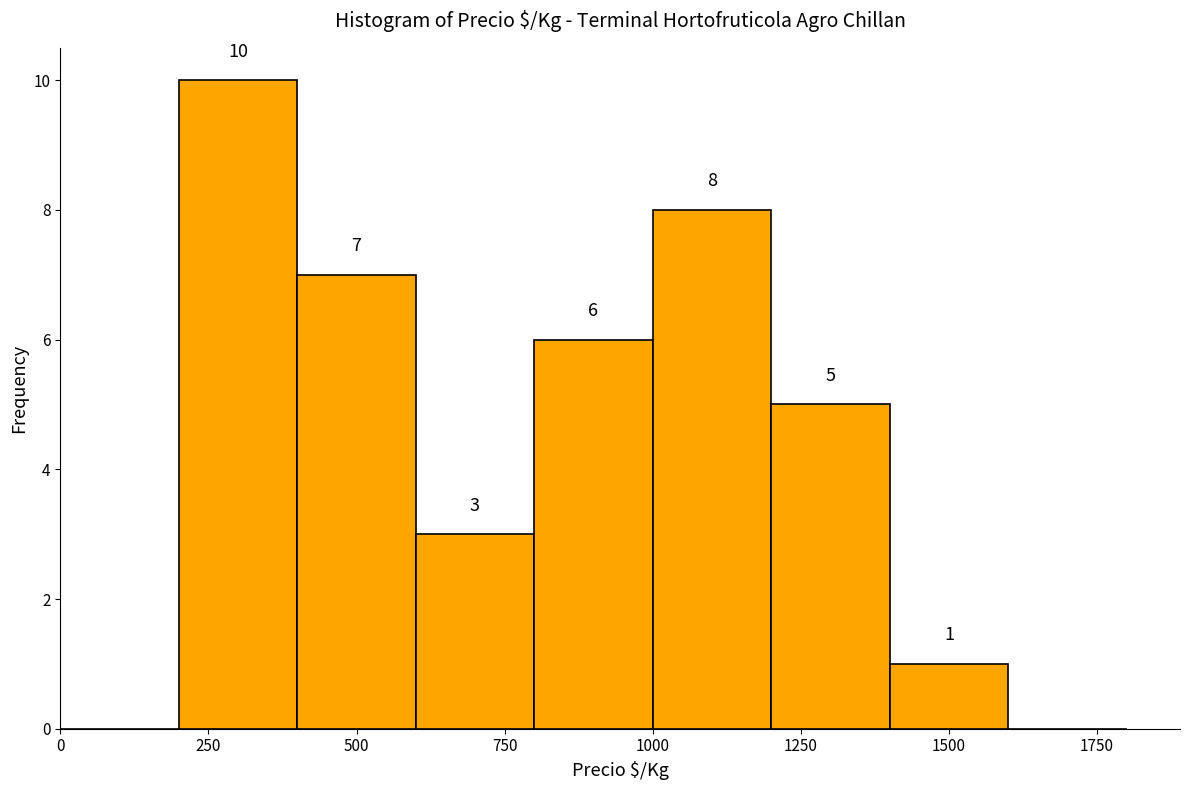

Which range on the x-axis has the tallest bar?

200 to 400